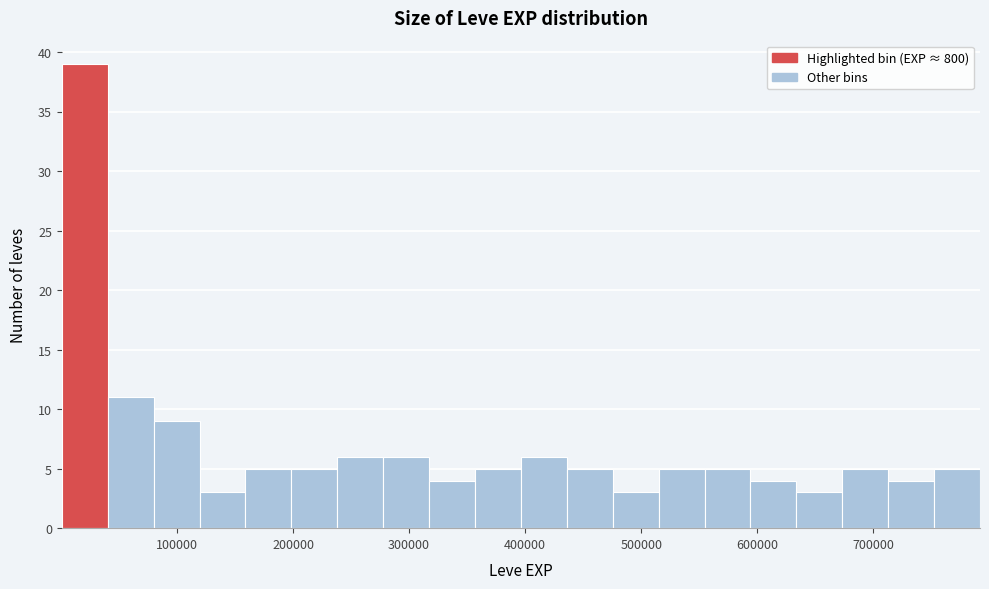

Around what value on the x-axis is the tallest bar? Give the approximate position of its centre, as read against the axis.

20000